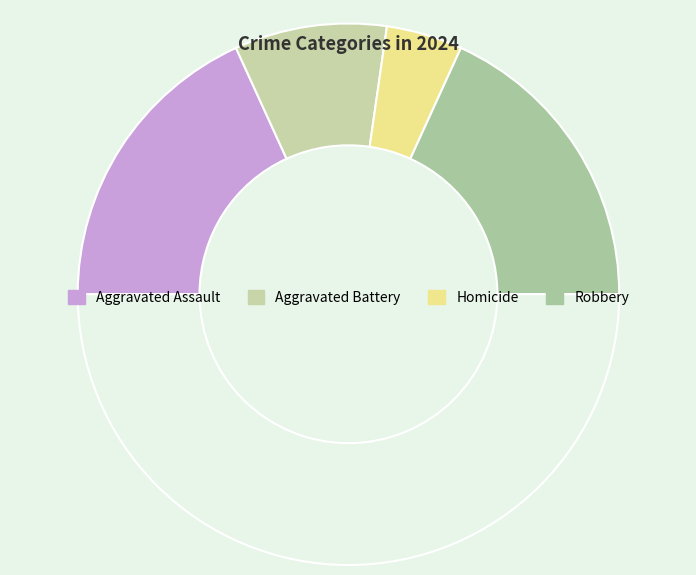

What is the largest slice in the pie chart?

Aggravated Assault